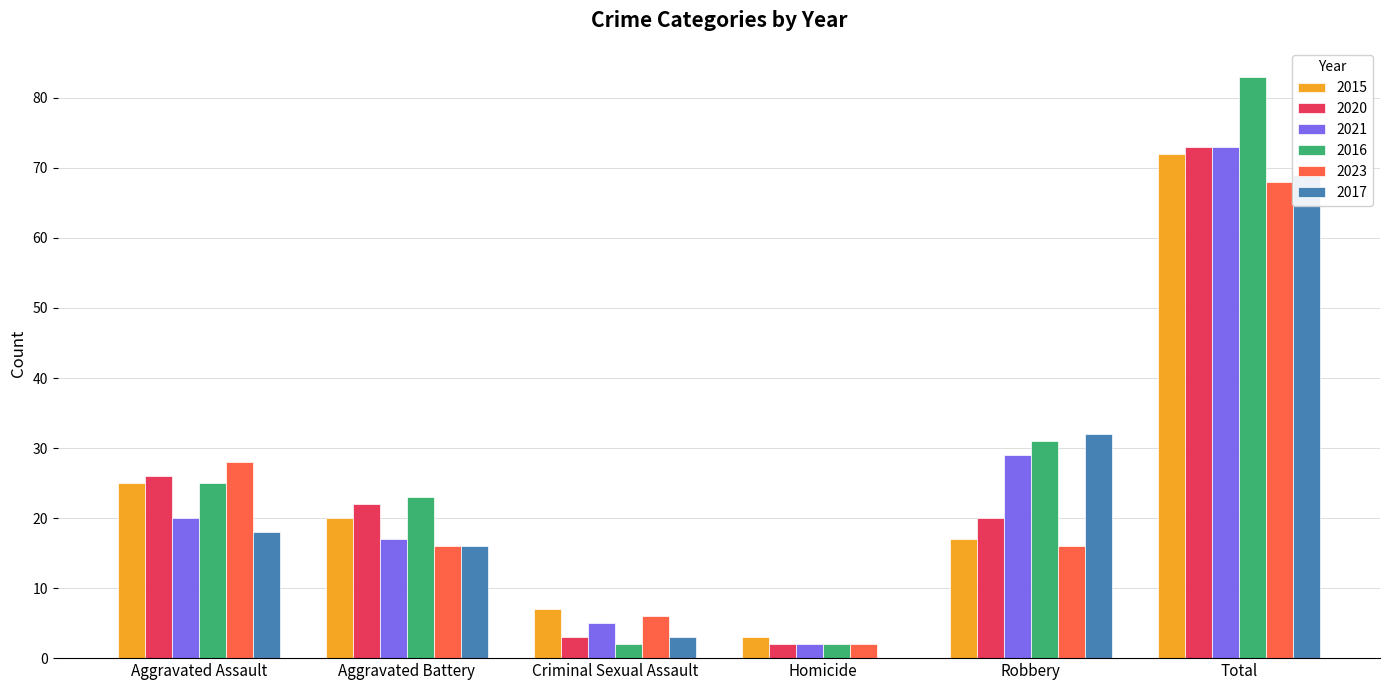

What is the difference between the maximum and minimum values in the 2023 series?

66